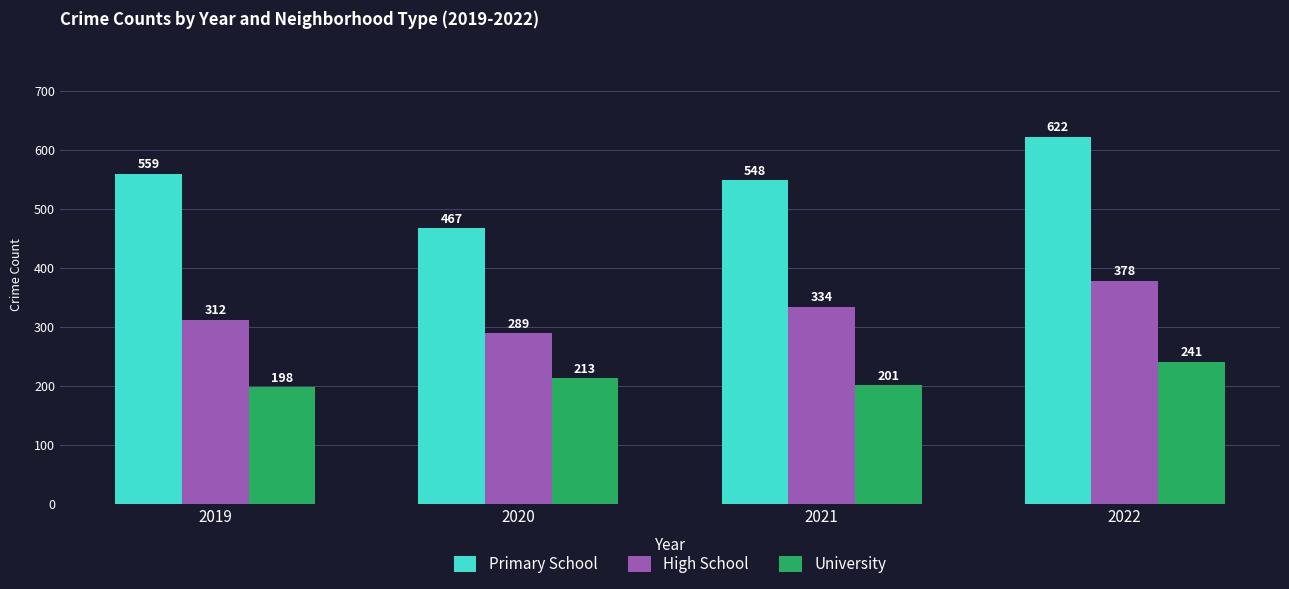

Does the chart contain stacked bars?

No